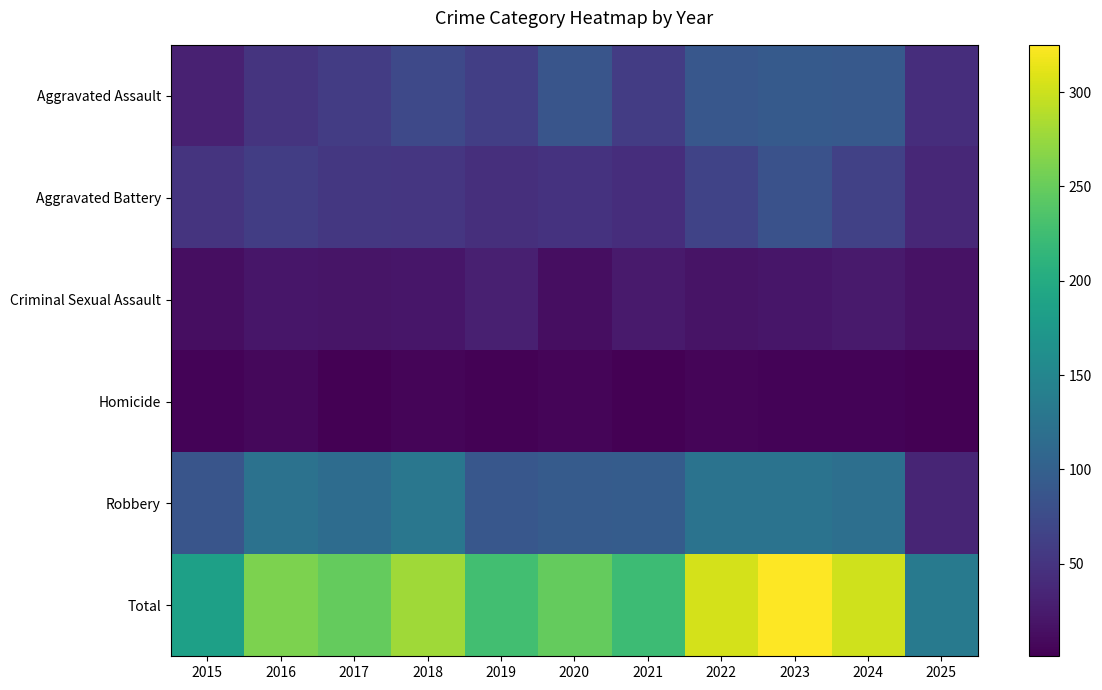

List the series in order of their peak value, lowest first.

Homicide, Criminal Sexual Assault, Aggravated Battery, Aggravated Assault, Robbery, Total